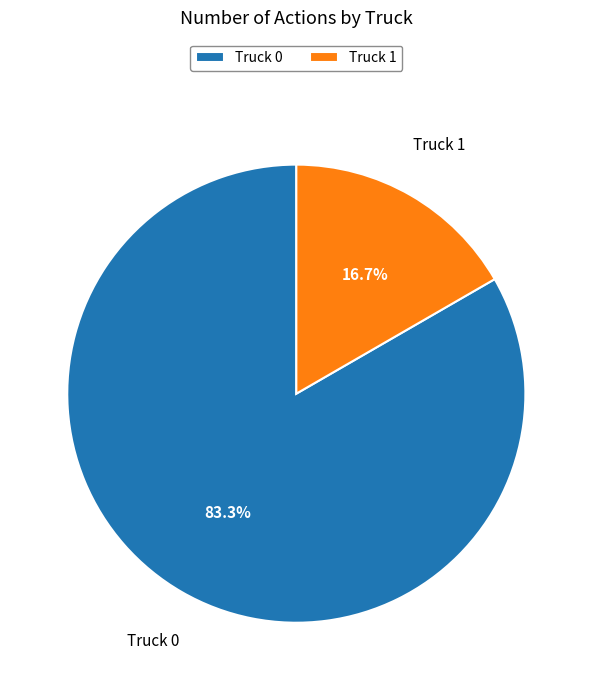

Between Truck 0 and Truck 1, which is larger?

Truck 0